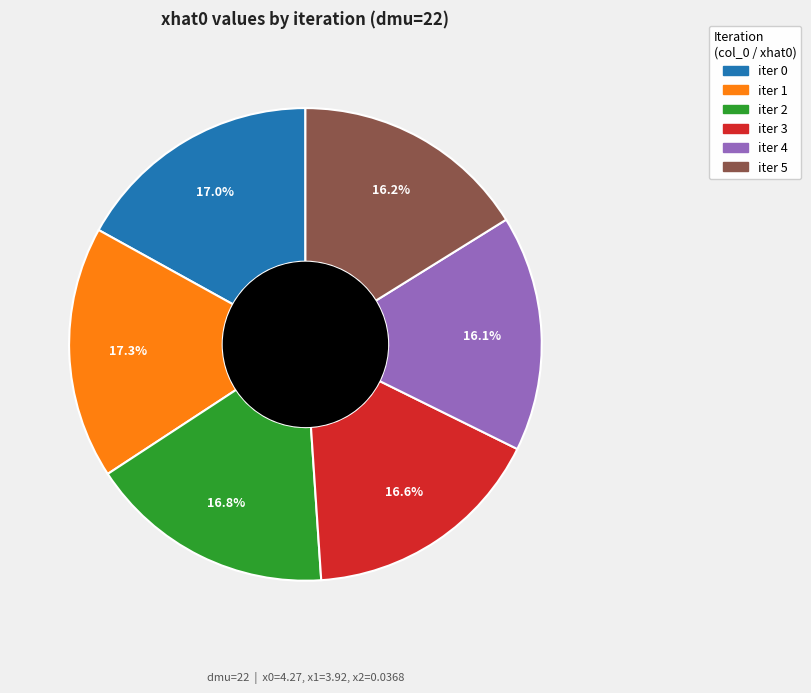

To the nearest percent, what is the difference between the largest and smallest slice percentages?

1%